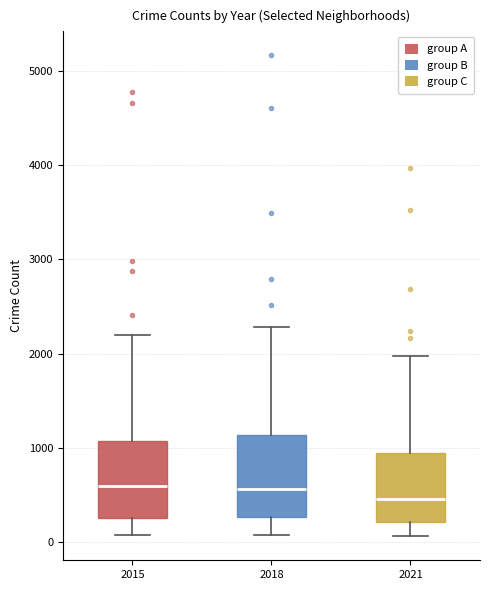

Reading left to right, transcribe this box plot: for each box, give where its median line is, the range the box spans, and where its two whiskers end, as read against the y-axis. The values are not printed on the chart, so give them approximately, as read against the axis.

2015: median 600, box 300 to 1100, whiskers 100 to 2200
2018: median 600, box 300 to 1100, whiskers 100 to 2300
2021: median 500, box 200 to 900, whiskers 100 to 2000